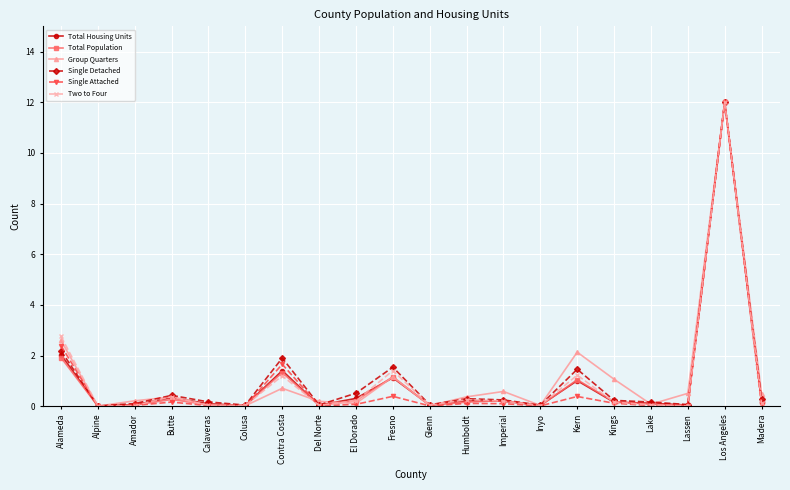

What is the highest value of the Single Detached series?

12.0